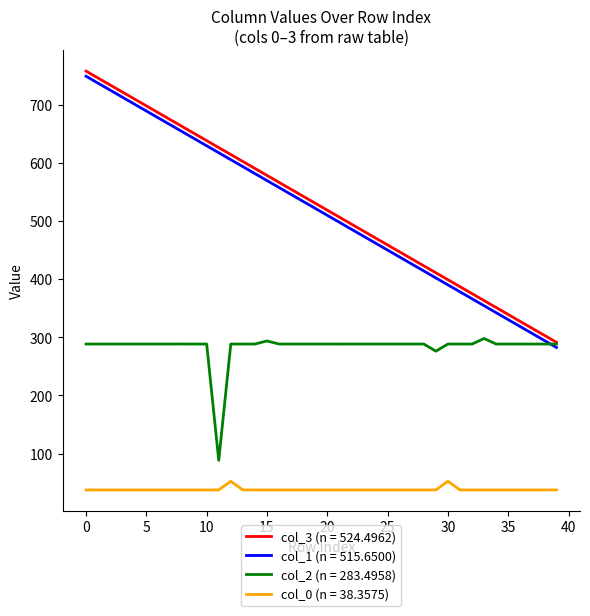

True or false: col_0 (n = 38.3575) and col_2 (n = 283.4958) cross at least once.

False